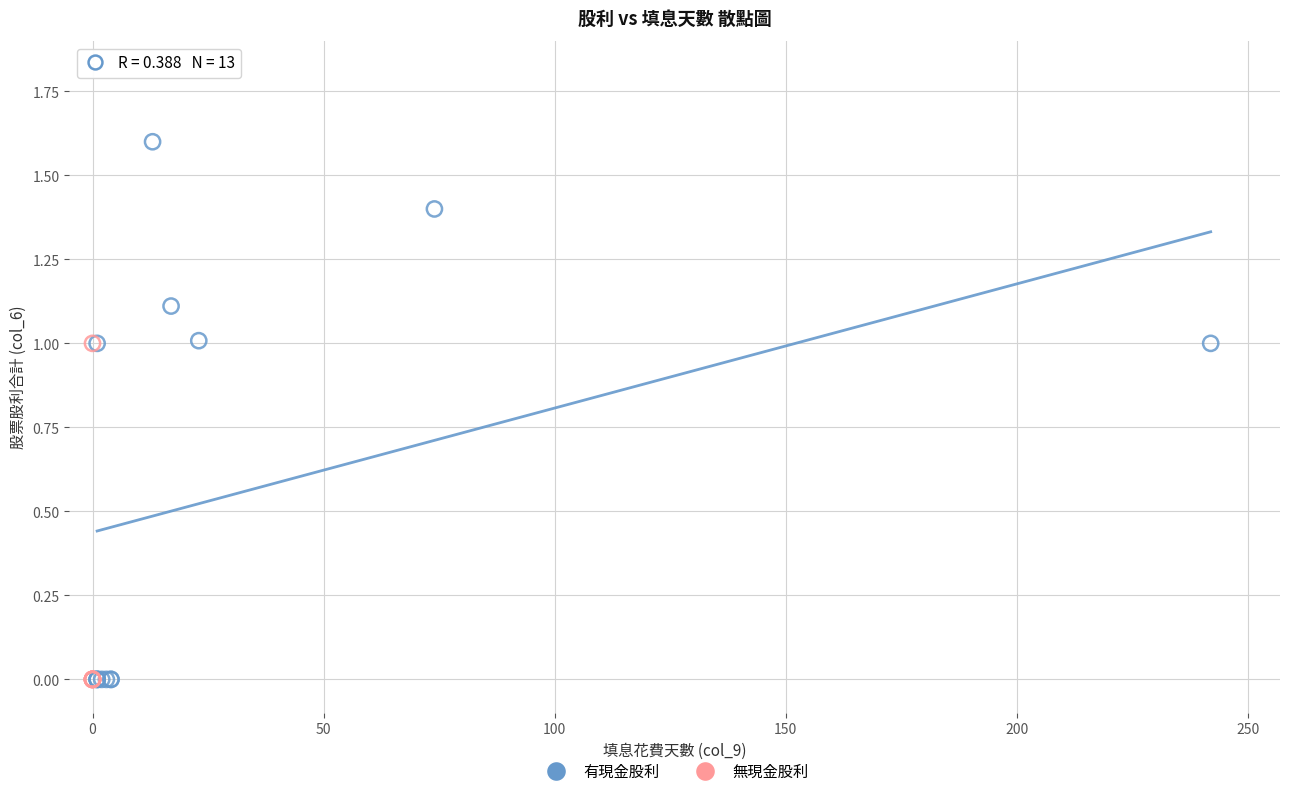

What are all the series names shown in the legend?

有現金股利, 無現金股利